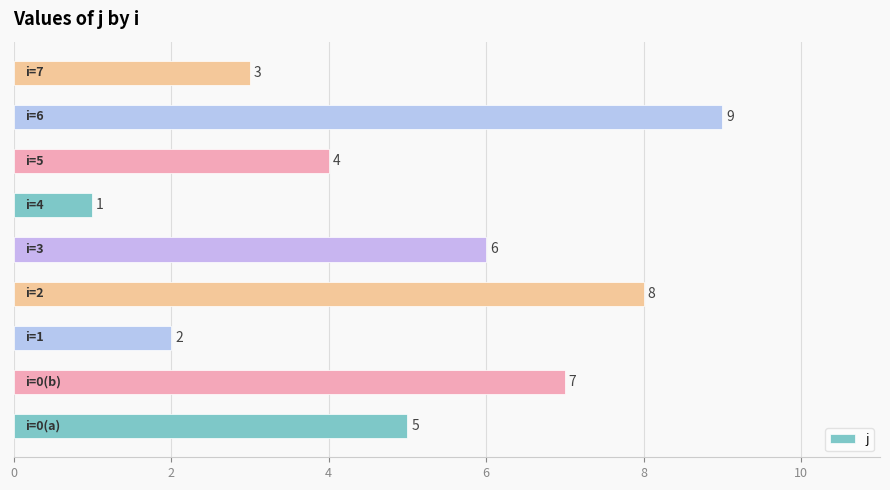

Count the values in the range 3 to 7.

5